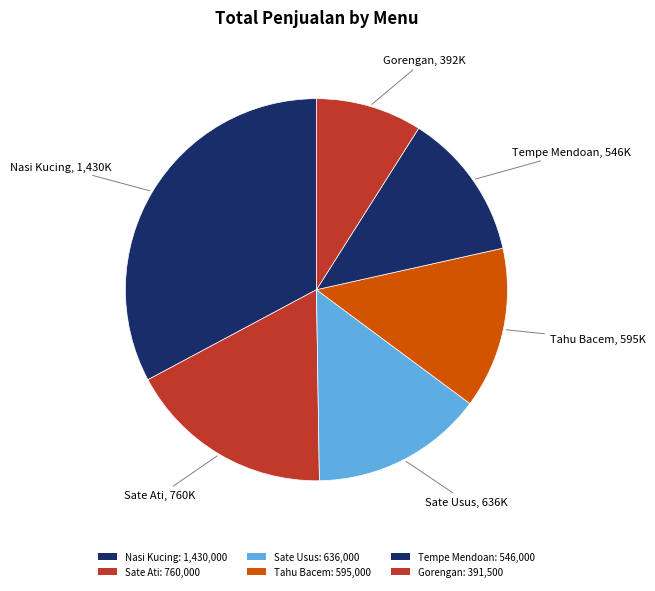

What is the change in value from Sate Ati to Gorengan?

-368500